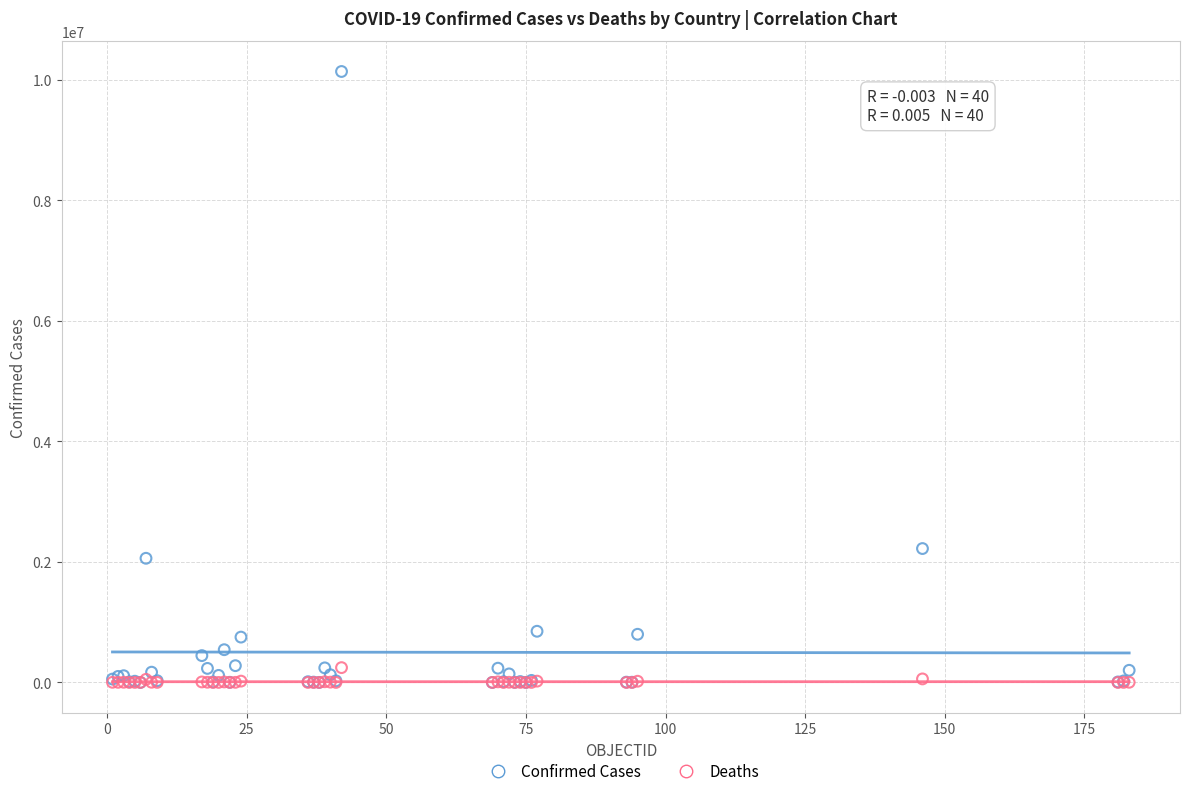

Which series has the largest Y range (max minus min)?

Confirmed Cases